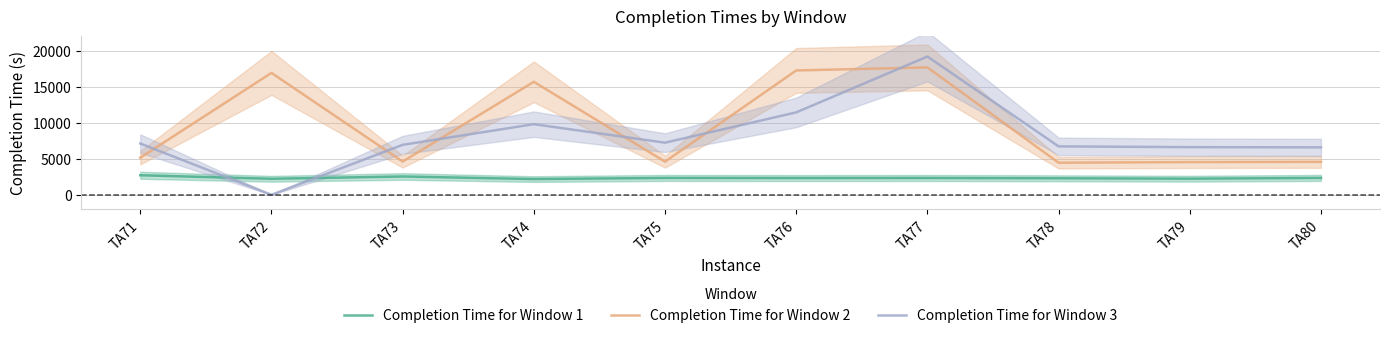

What is the average value of the Completion Time for Window 2 series?

9540